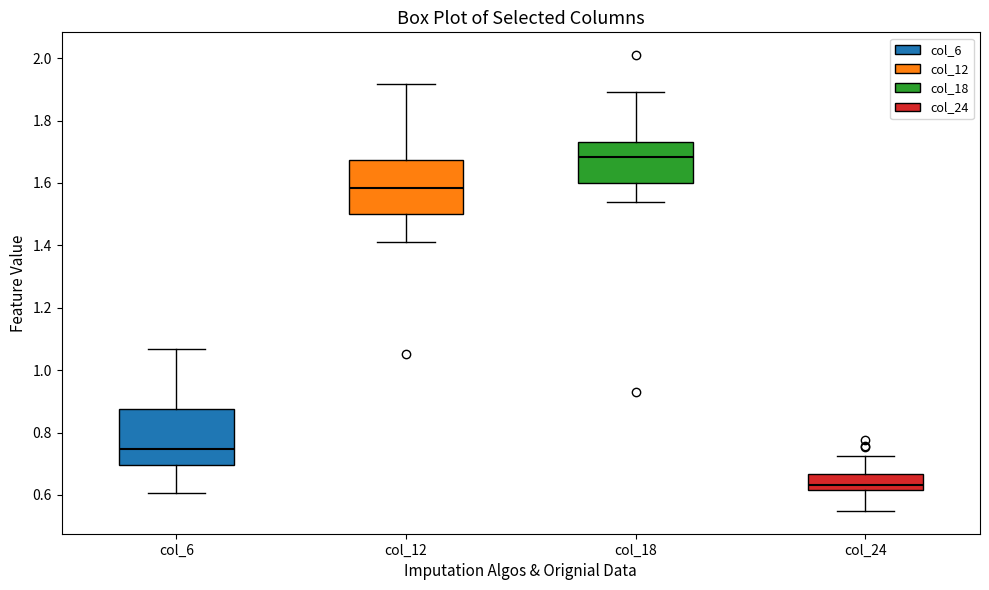

Where does the median line of the box for col_12 sit on the y-axis? The values are not printed on the chart, so give them approximately, as read against the axis.

1.58